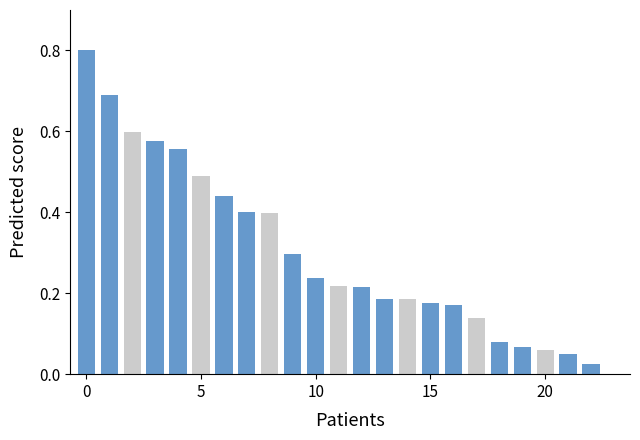

What is the sum of all values?

7.1